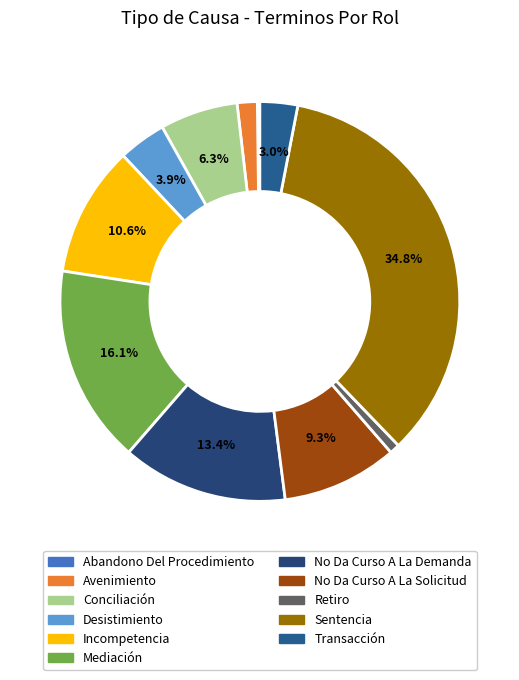

The Sentencia slice represents 20% of the pie. True or false?

False